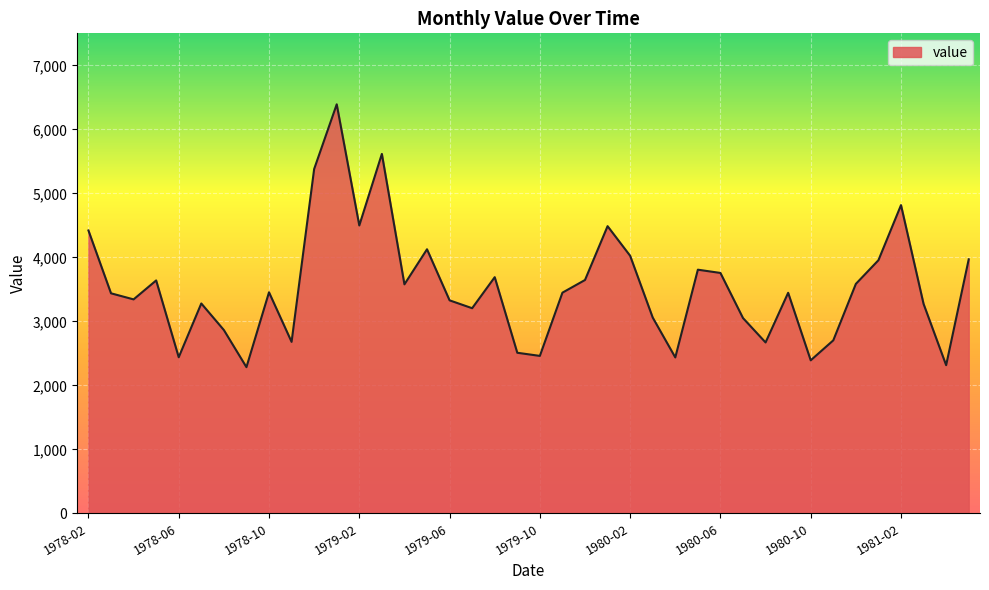

What is the difference between the maximum and minimum values?

4107